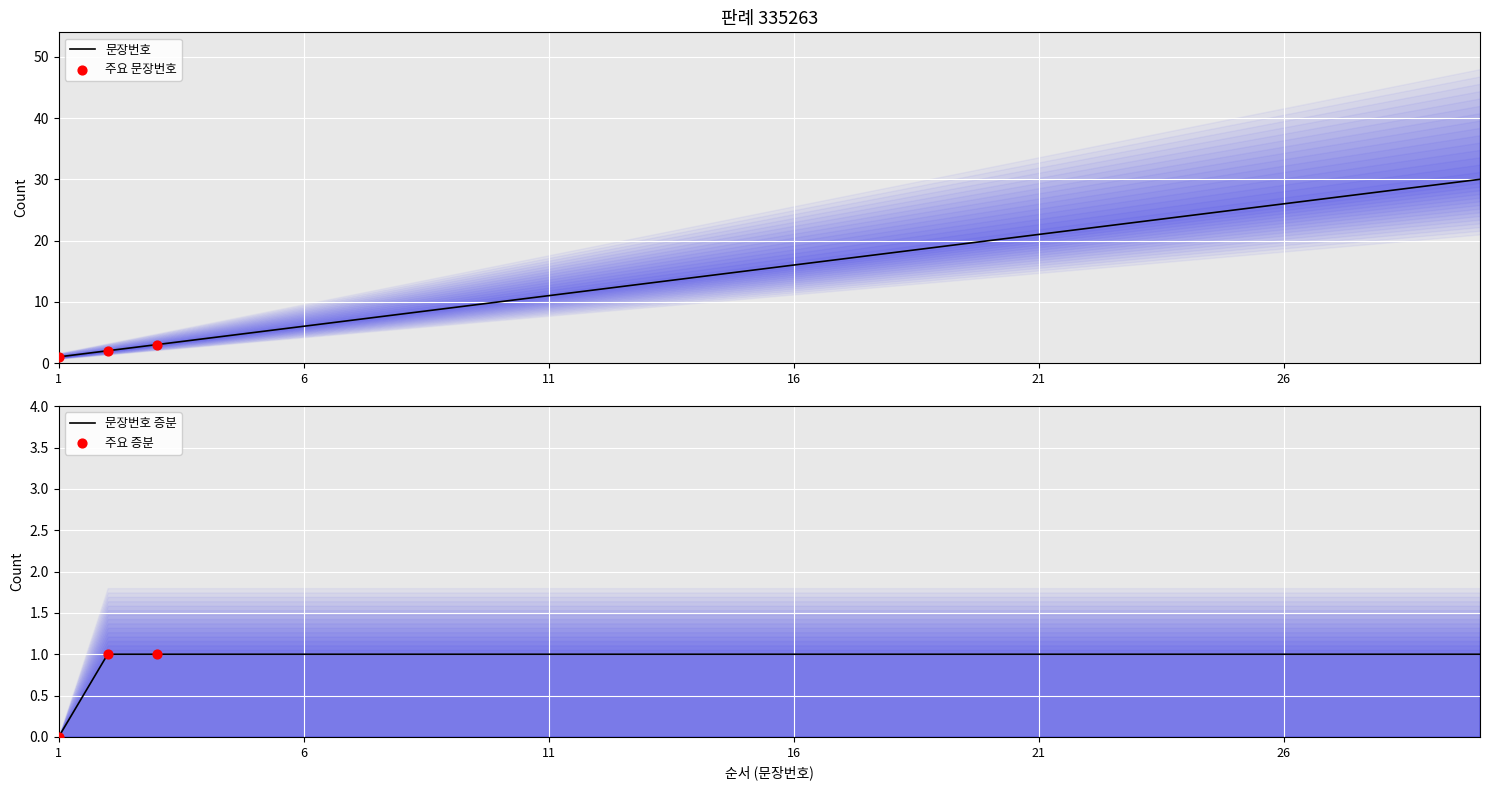

Approximately how many times larger is the value at 1 compared to 16?

0.1